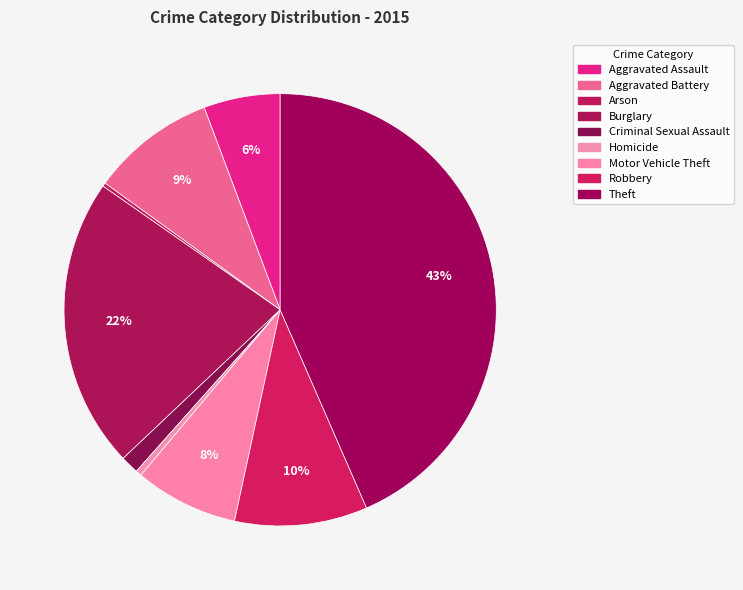

Do Arson and Burglary together represent more than half of the pie?

No